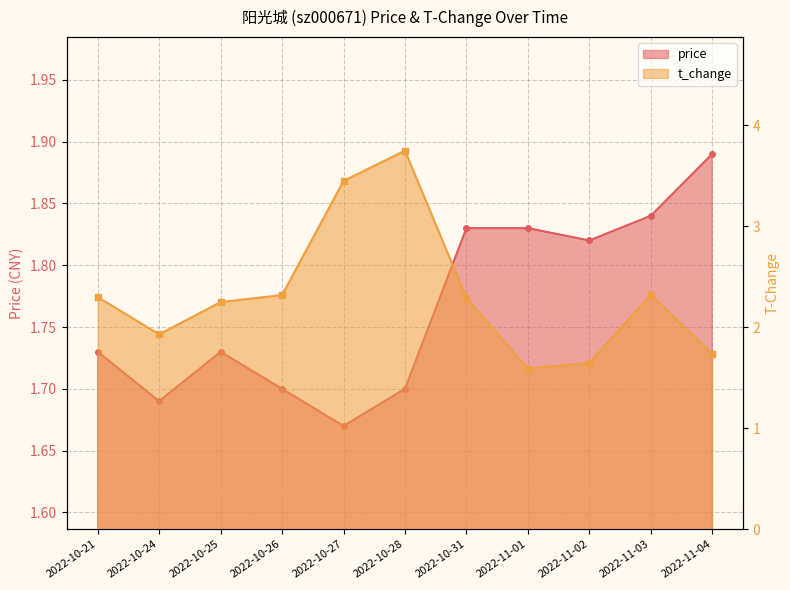

At which label does price reach its minimum?

2022-10-27